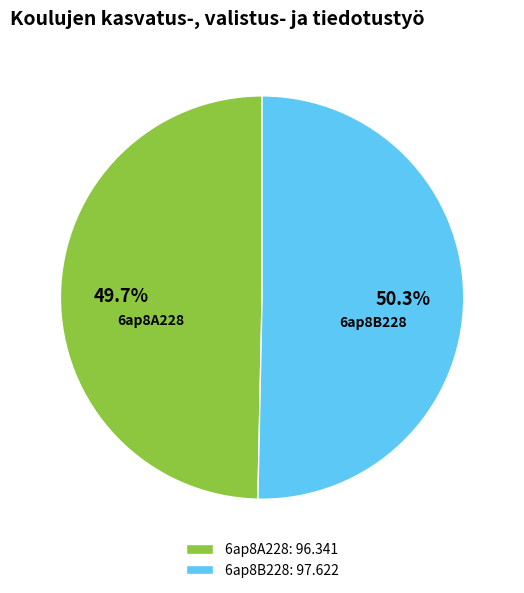

Rank the categories by value from lowest to highest.

6ap8A228, 6ap8B228